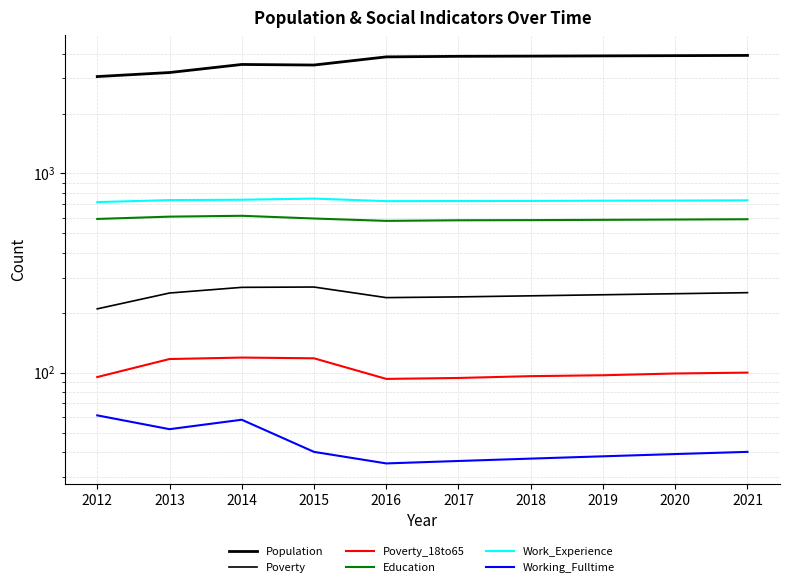

At which category is the sum across all series the highest?

2021